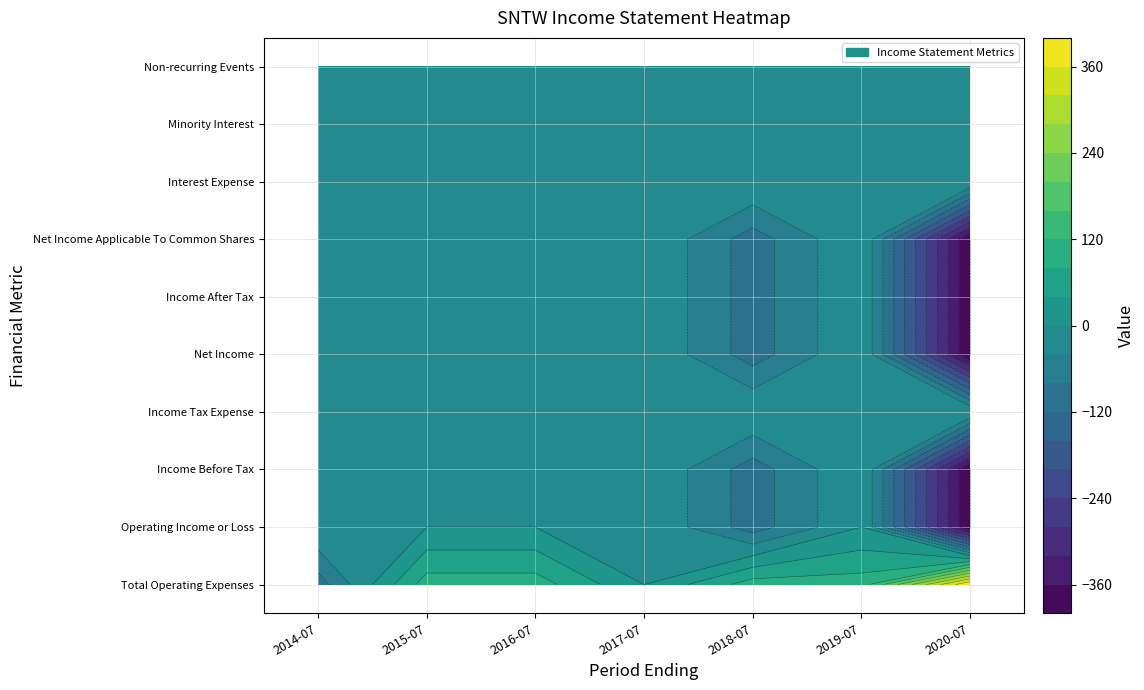

Reading left to right, extract all data points from this chart.

Total Operating Expenses: -100	100	100	0	100	100	400
Operating Income or Loss: 0	0	0	0	-100	0	-400
Income Before Tax: 0	0	0	0	-100	0	-400
Income Tax Expense: 0	0	0	0	0	0	0
Net Income: 0	0	0	0	-100	0	-400
Income After Tax: 0	0	0	0	-100	0	-400
Net Income Applicable To Common Shares: 0	0	0	0	-100	0	-400
Interest Expense: 0	0	0	0	0	0	0
Minority Interest: 0	0	0	0	0	0	0
Non-recurring Events: 0	0	0	0	0	0	0